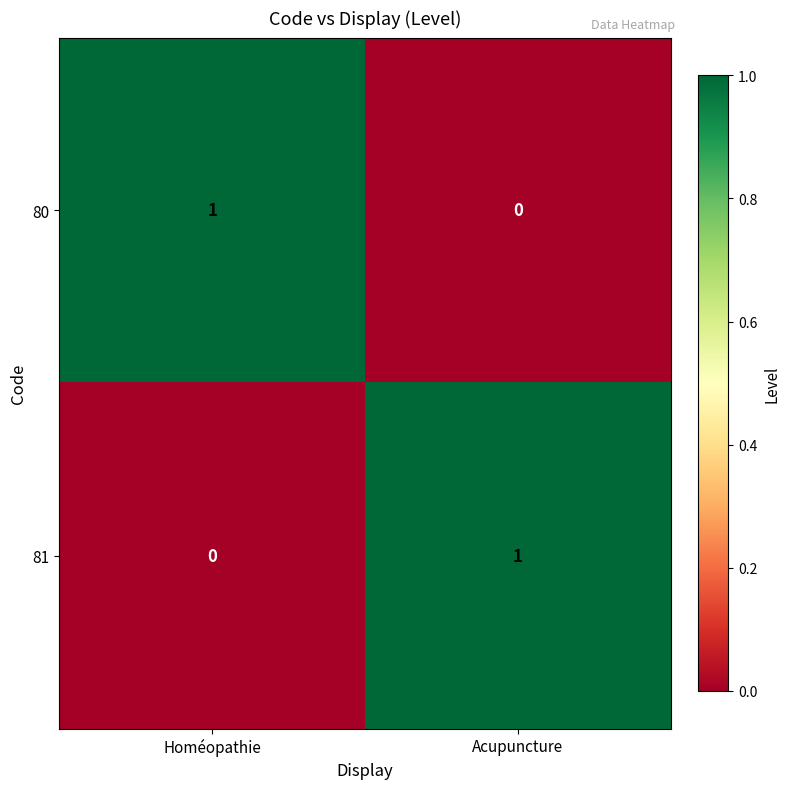

Reading left to right, extract all data points from this chart.

80: Homéopathie=1	Acupuncture=0
81: Homéopathie=0	Acupuncture=1